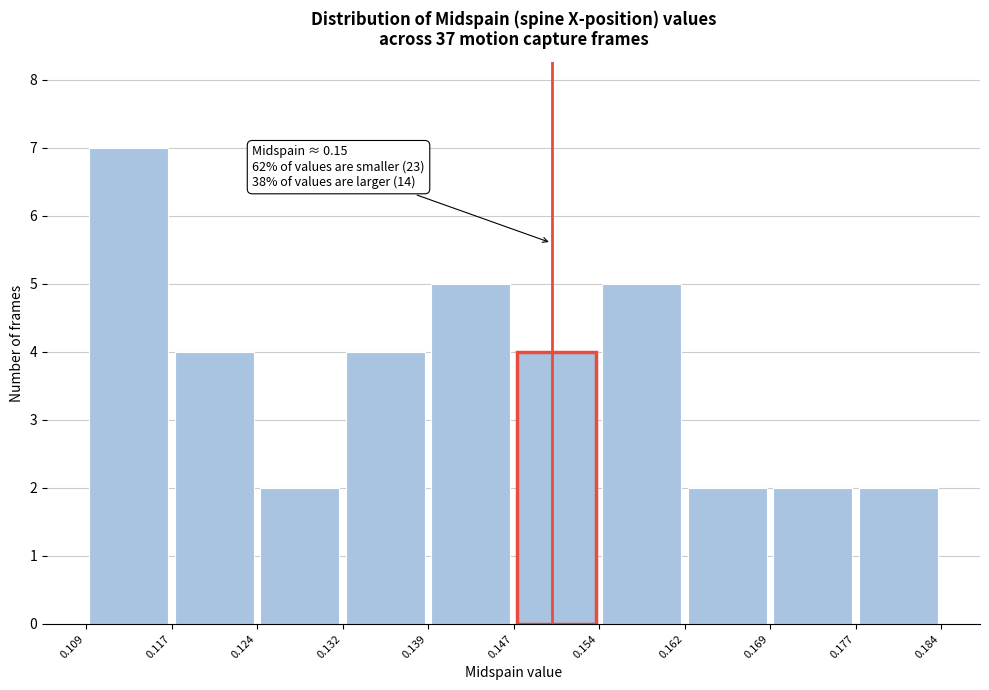

Which range on the x-axis has the tallest bar?

0.109 to 0.117